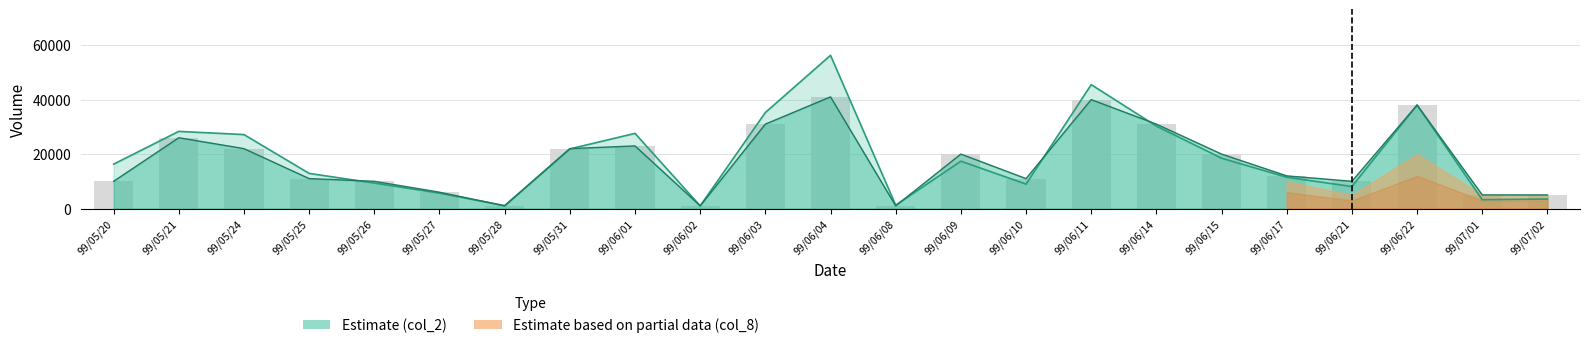

How many bars are there in total?

23